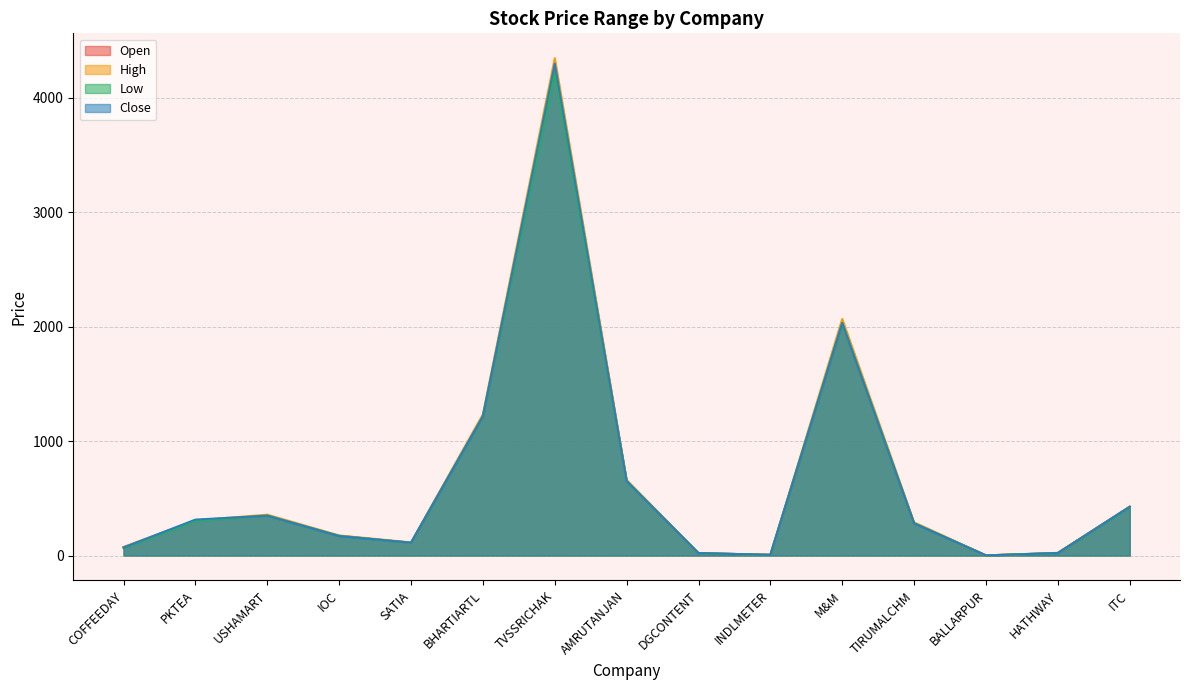

The value of Low at PKTEA is 300.3. True or false?

True